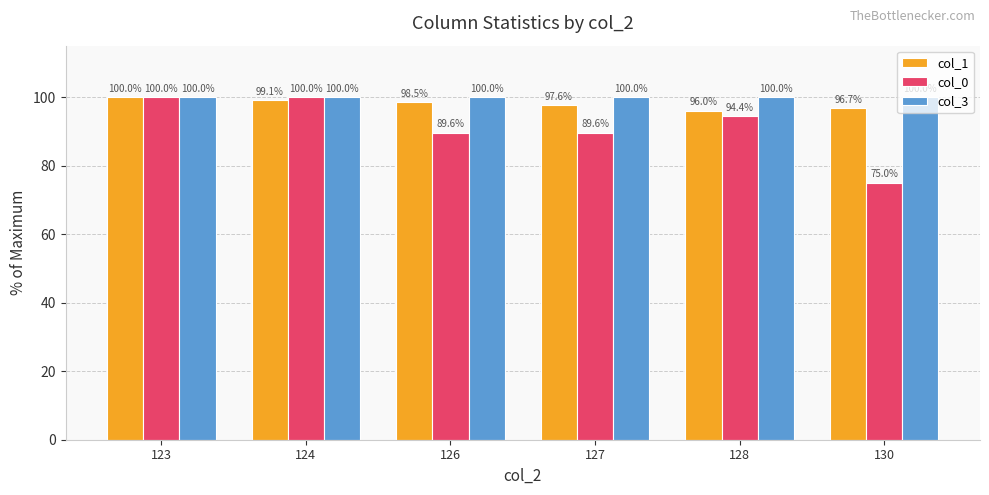

Rank the series by their average value, from lowest to highest.

col_0, col_1, col_3